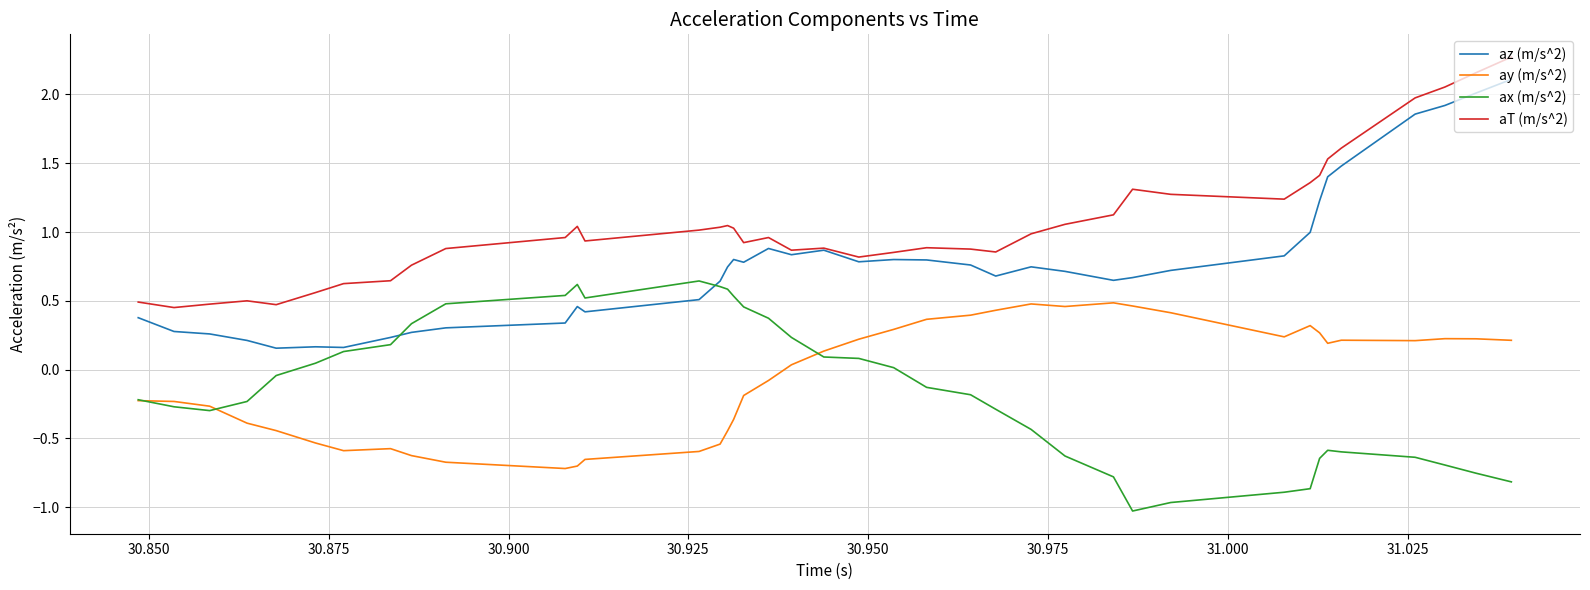

True or false: ay (m/s^2) and aT (m/s^2) cross at least once.

False